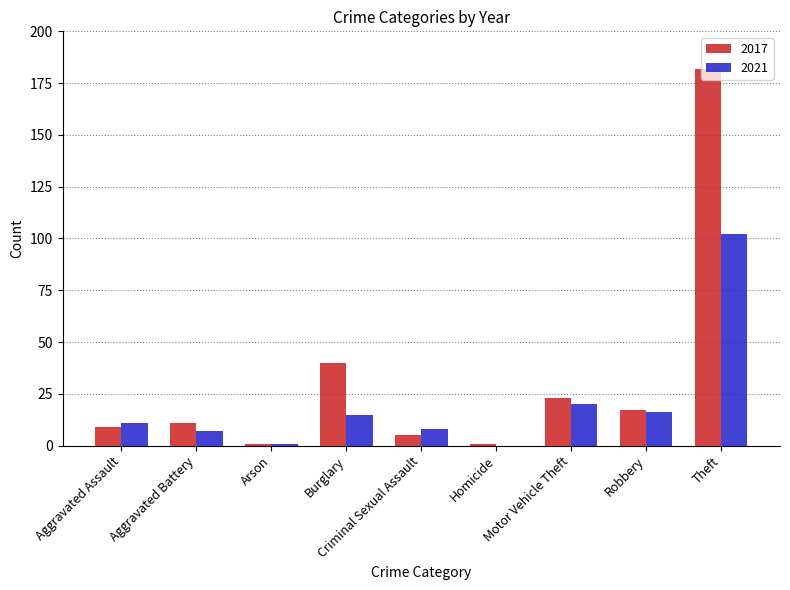

Which series has the largest total across all categories?

2017